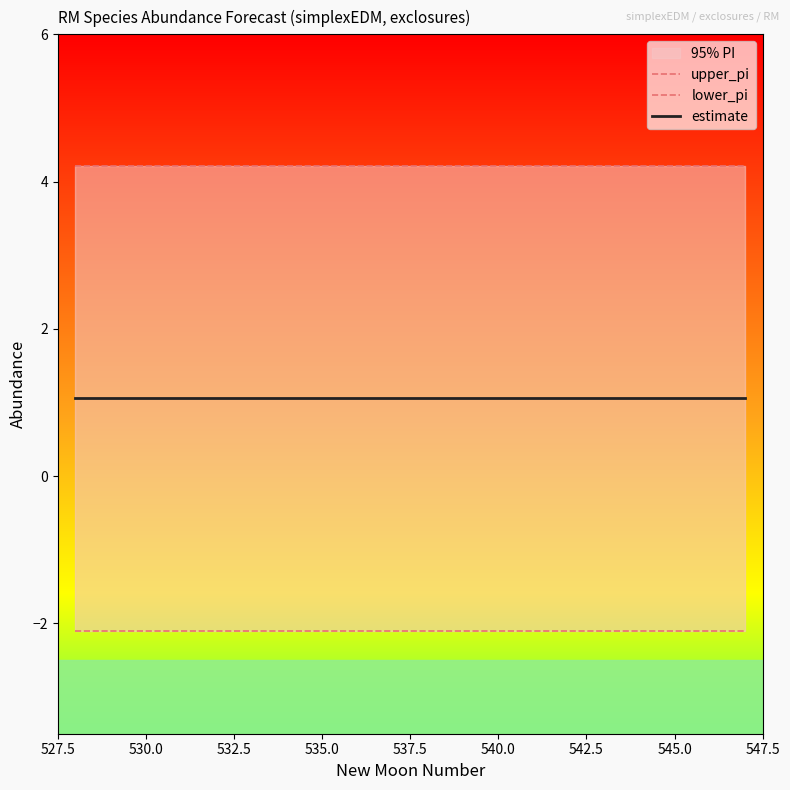

Reading left to right, extract all data points from this chart.

upper_pi: 4.2	4.2	4.2	4.2	4.2	4.2	4.2	4.2	4.2	4.2	4.2	4.2	4.2	4.2	4.2	4.2	4.2	4.2	4.2	4.2
lower_pi: -2.1	-2.1	-2.1	-2.1	-2.1	-2.1	-2.1	-2.1	-2.1	-2.1	-2.1	-2.1	-2.1	-2.1	-2.1	-2.1	-2.1	-2.1	-2.1	-2.1
estimate: 1.1	1.1	1.1	1.1	1.1	1.1	1.1	1.1	1.1	1.1	1.1	1.1	1.1	1.1	1.1	1.1	1.1	1.1	1.1	1.1